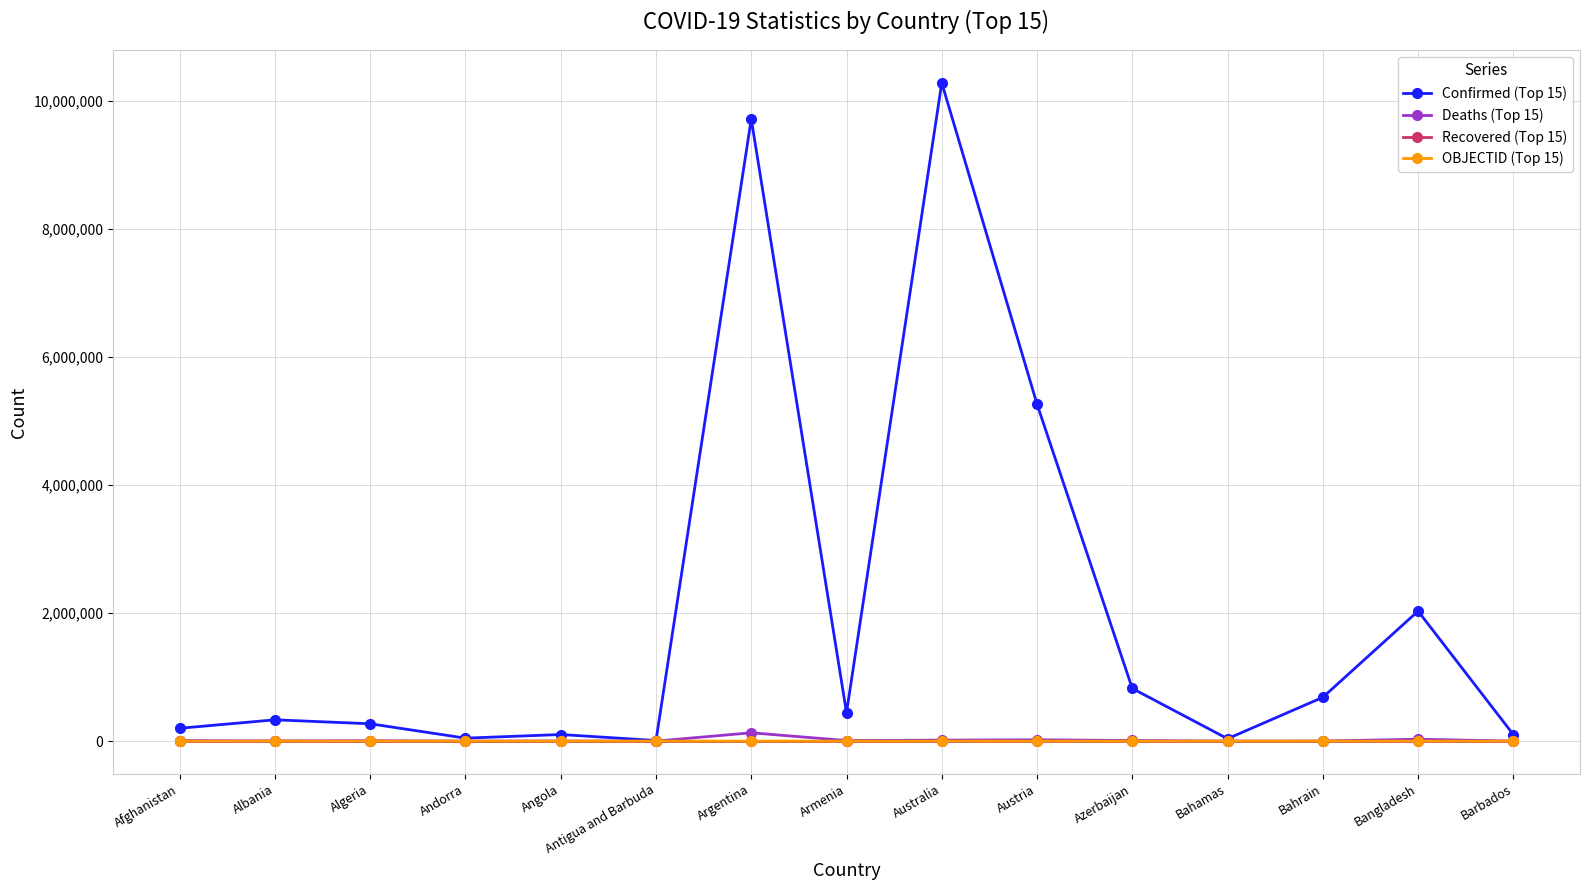

Is this an area chart (filled region under the line)?

No